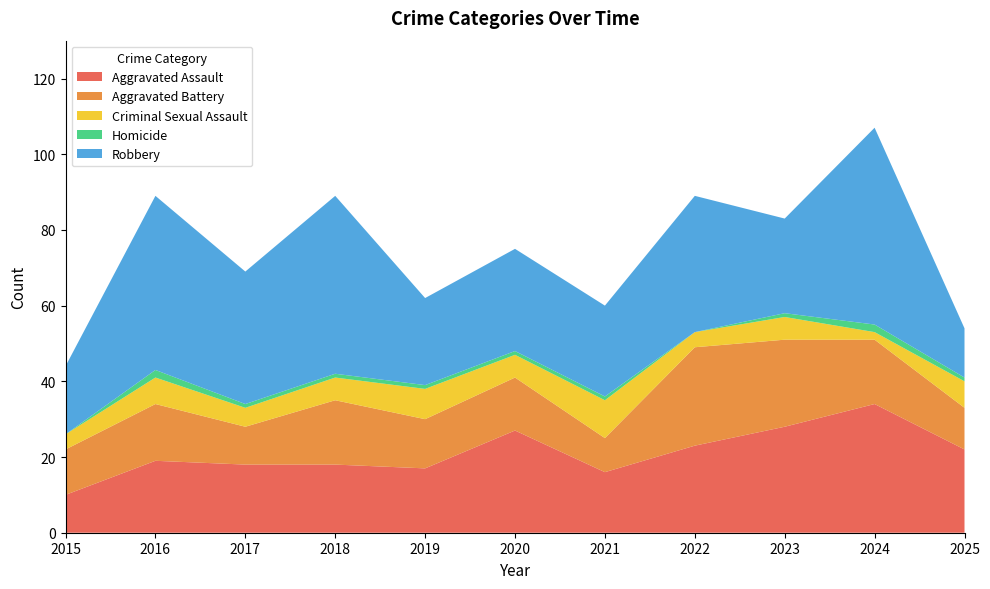

Reading right to left, list all the values displayed in this chart.

Aggravated Assault: 22	34	28	23	16	27	17	18	18	19	10
Aggravated Battery: 11	17	23	26	9	14	13	17	10	15	12
Criminal Sexual Assault: 7	2	6	4	10	6	8	6	5	7	4
Homicide: 1	2	1	0	1	1	1	1	1	2	0
Robbery: 13	52	25	36	24	27	23	47	35	46	18